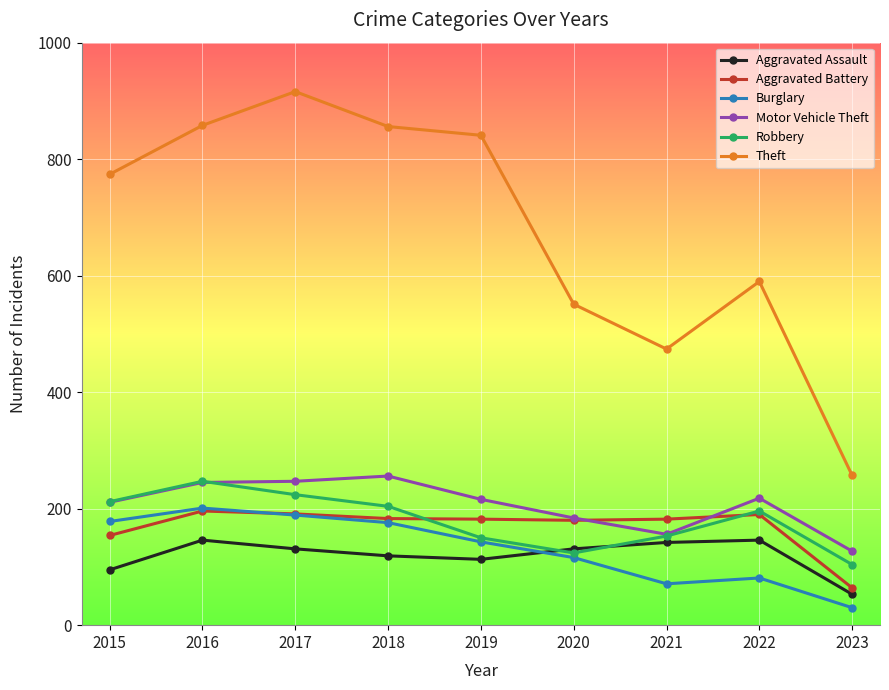

Which category has the lowest value in the Burglary series?

2023